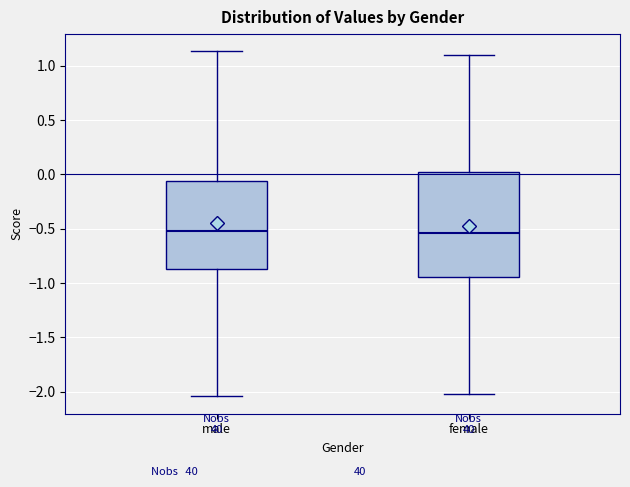

Which box is the tallest, from its lower edge to its upper edge?

female